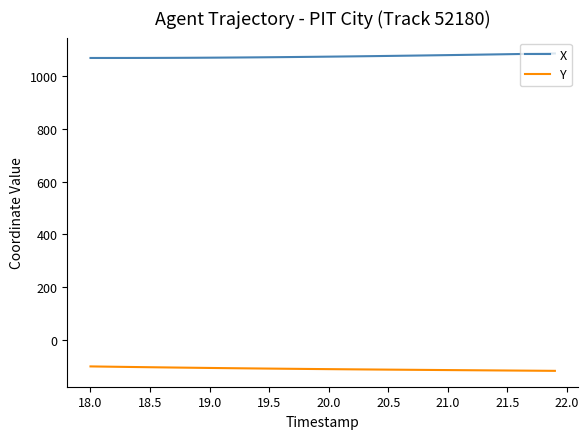

What is the minimum value shown in the chart?

-116.9